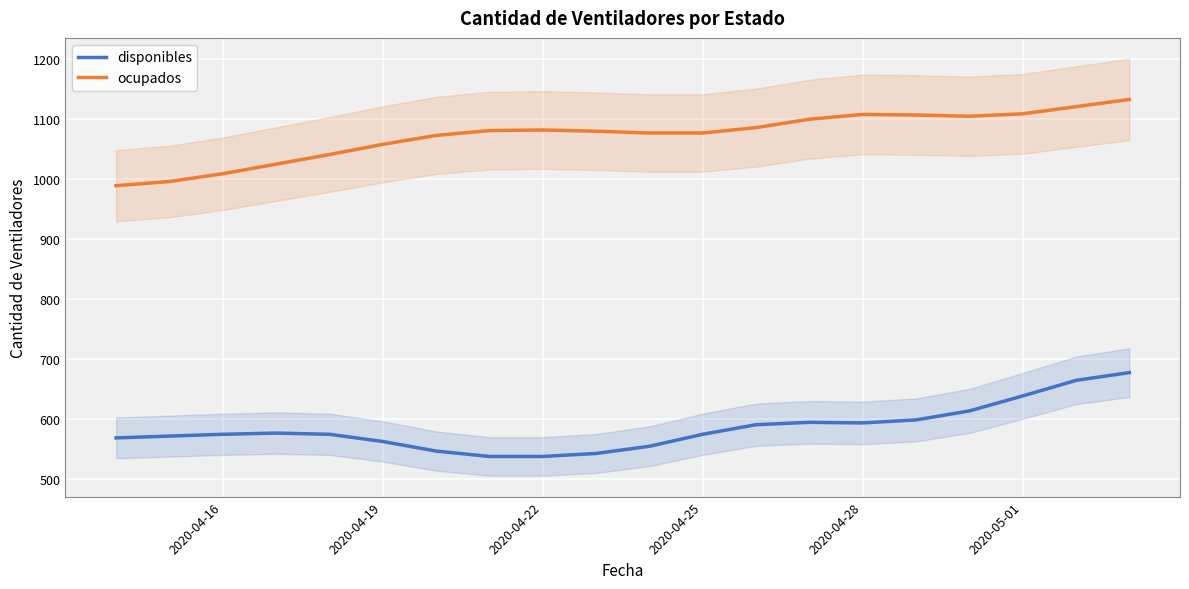

The disponibles series shows 574 at 2020-04-25. True or false?

True